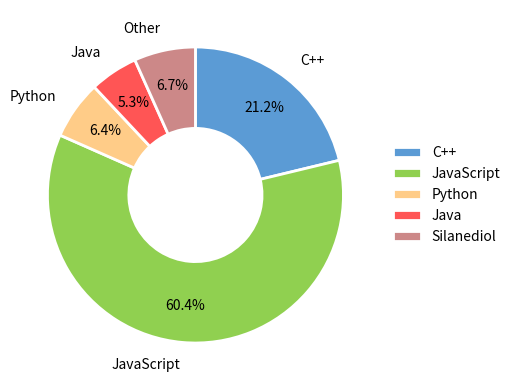

Which has a higher value, JavaScript or Java?

JavaScript